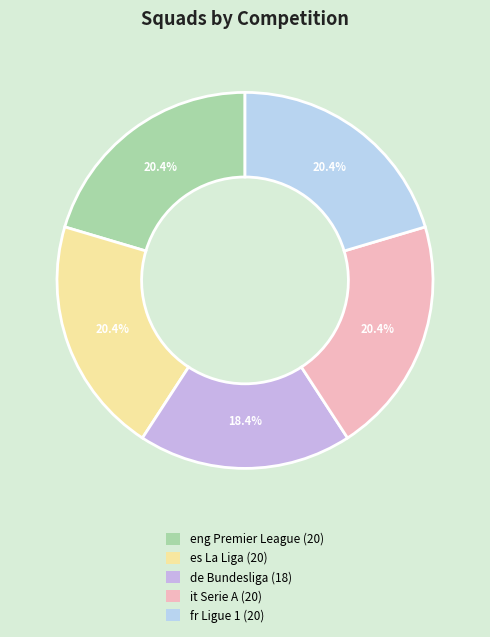

How many slices are in this pie chart?

5